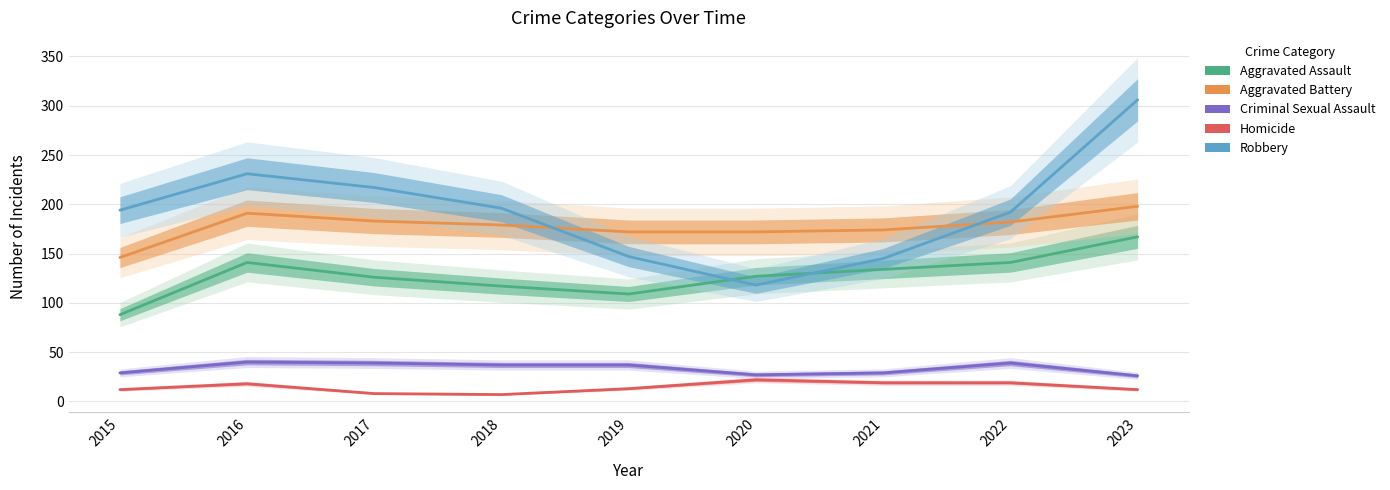

Between 2017 and 2018, which series saw the biggest shift?

Robbery